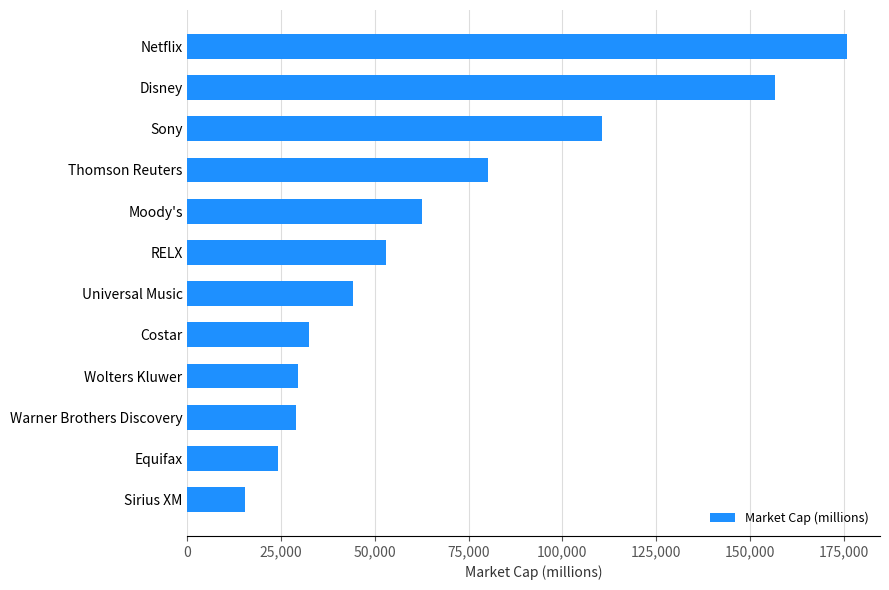

Is it true that the value at Sony is 110570.2?

True